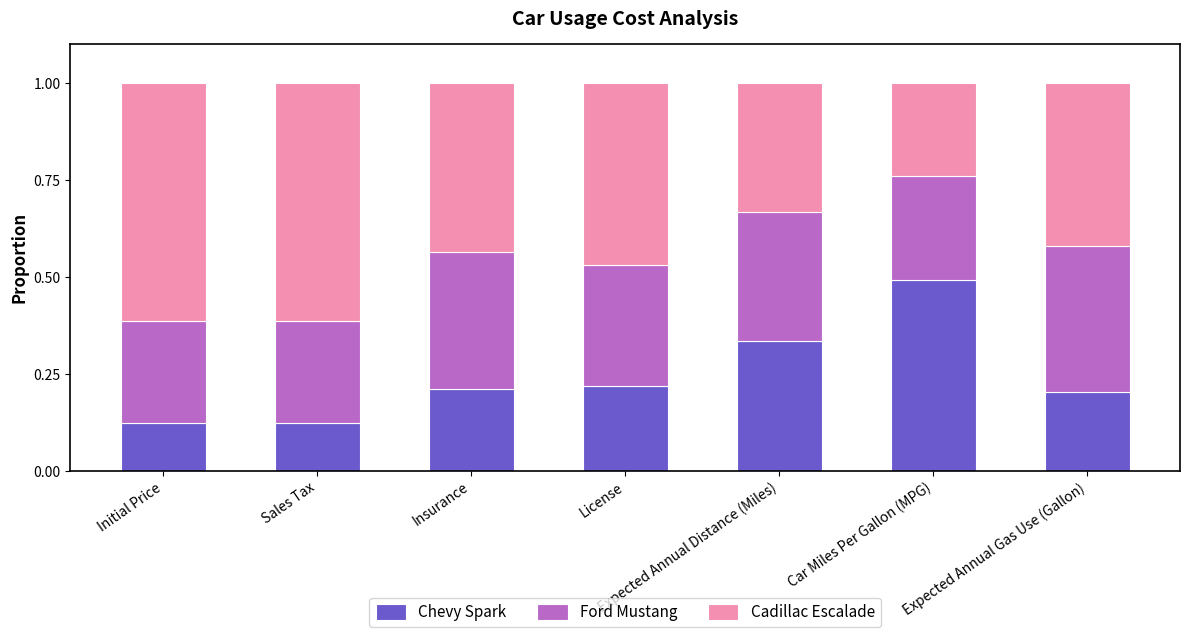

What is the total value across all series at Expected Annual Gas Use (Gallon)?

1.0